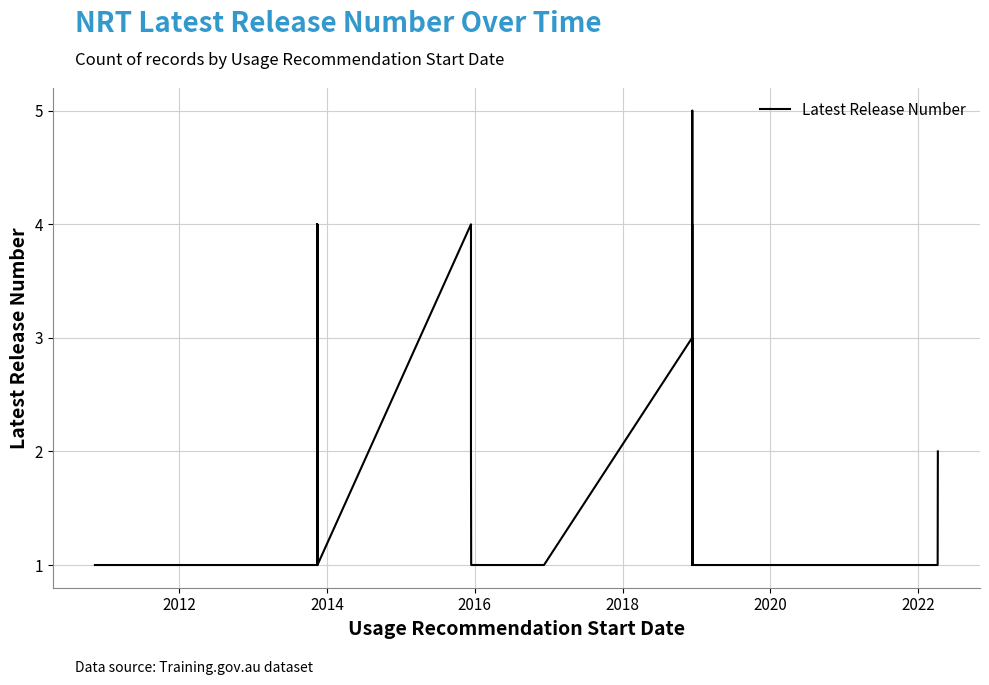

What is the average value?

2